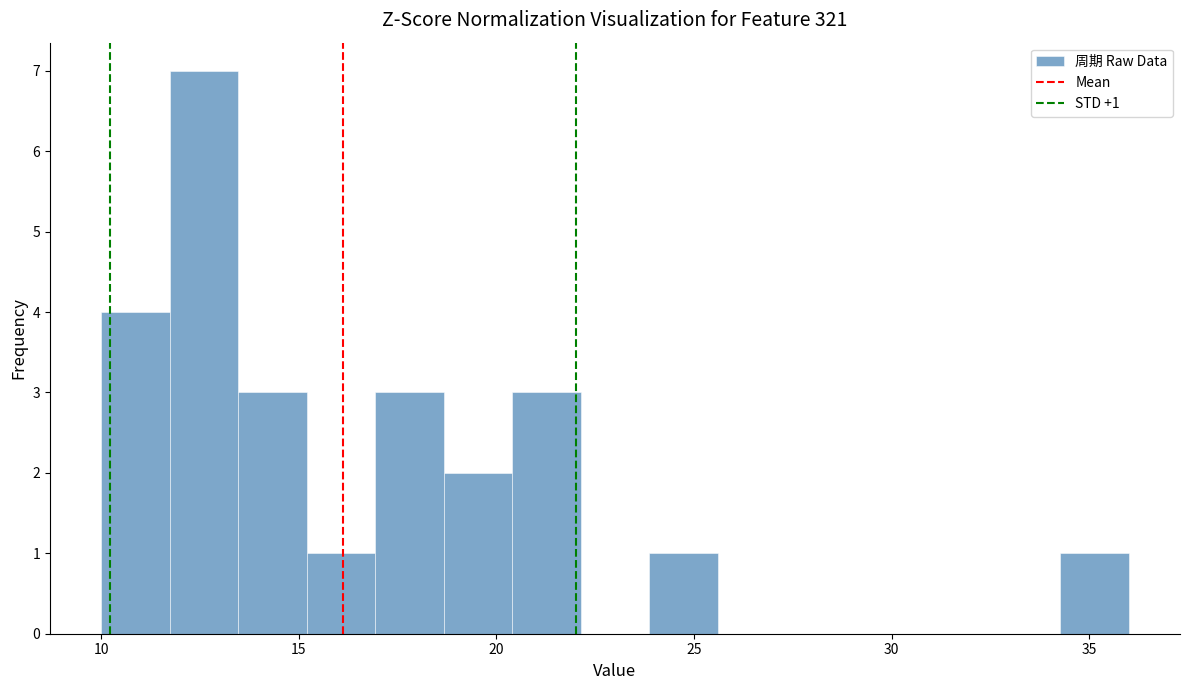

Around what value on the x-axis is the tallest bar? Give the approximate position of its centre, as read against the axis.

12.5